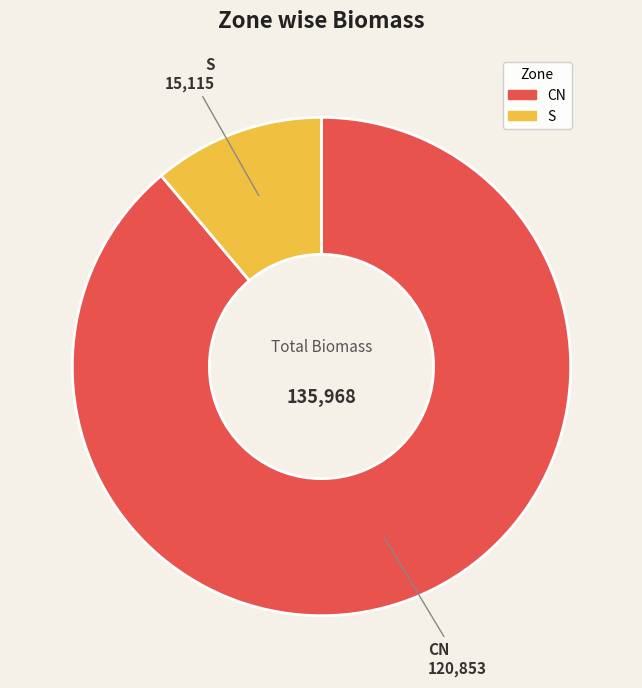

Is there a majority slice in this chart?

Yes